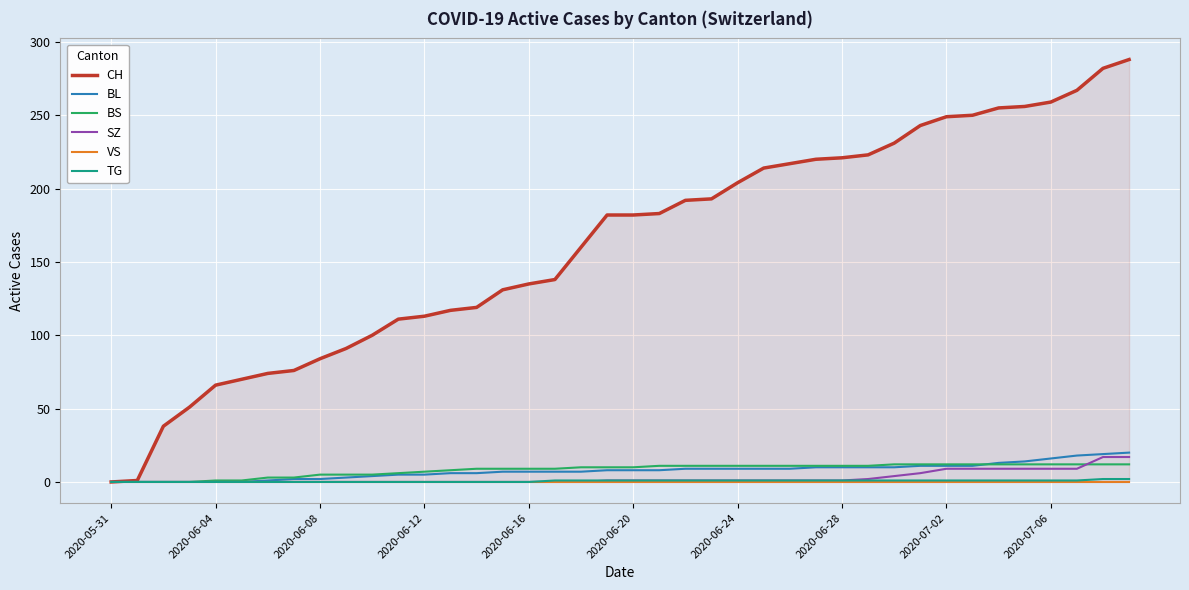

Reading left to right, what are all the values shown in this chart?

CH: 0	1	38	51	66	70	74	76	84	91	100	111	113	117	119	131	135	138	160	182	182	183	192	193	204	214	217	220	221	223	231	243	249	250	255	256	259	267	282	288
BL: 0	0	0	0	0	0	1	2	2	3	4	5	5	6	6	7	7	7	7	8	8	8	9	9	9	9	9	10	10	10	10	11	11	11	13	14	16	18	19	20
BS: 0	0	0	0	1	1	3	3	5	5	5	6	7	8	9	9	9	9	10	10	10	11	11	11	11	11	11	11	11	11	12	12	12	12	12	12	12	12	12	12
SZ: 0	0	0	0	0	0	0	0	0	0	0	0	0	0	0	0	0	0	0	1	1	1	1	1	1	1	1	1	1	2	4	6	9	9	9	9	9	9	17	17
VS: 0	0	0	0	0	0	0	0	0	0	0	0	0	0	0	0	0	0	0	0	0	0	0	0	0	0	0	0	0	0	0	0	0	0	0	0	0	0	0	0
TG: 0	0	0	0	0	0	0	0	0	0	0	0	0	0	0	0	0	1	1	1	1	1	1	1	1	1	1	1	1	1	1	1	1	1	1	1	1	1	2	2